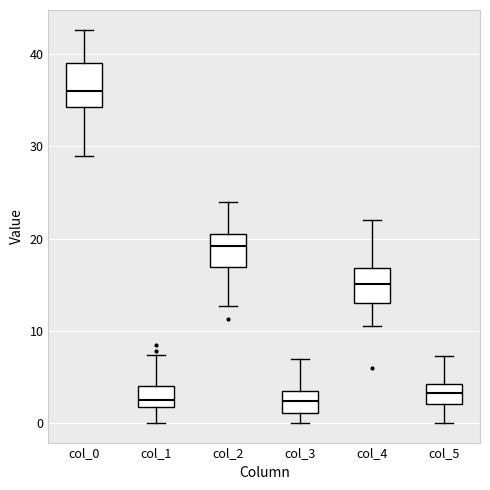

Which box's median line is the highest?

col_0